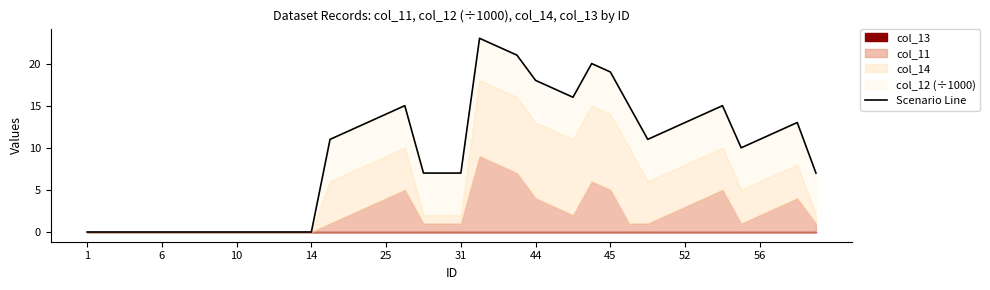

What is the change in value from 1 to 34?

+15